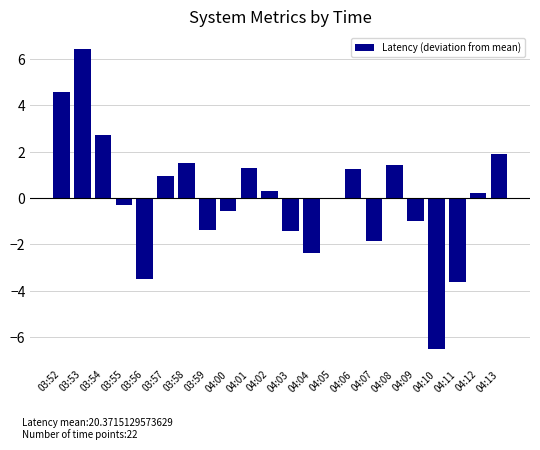

Does the chart contain stacked bars?

No